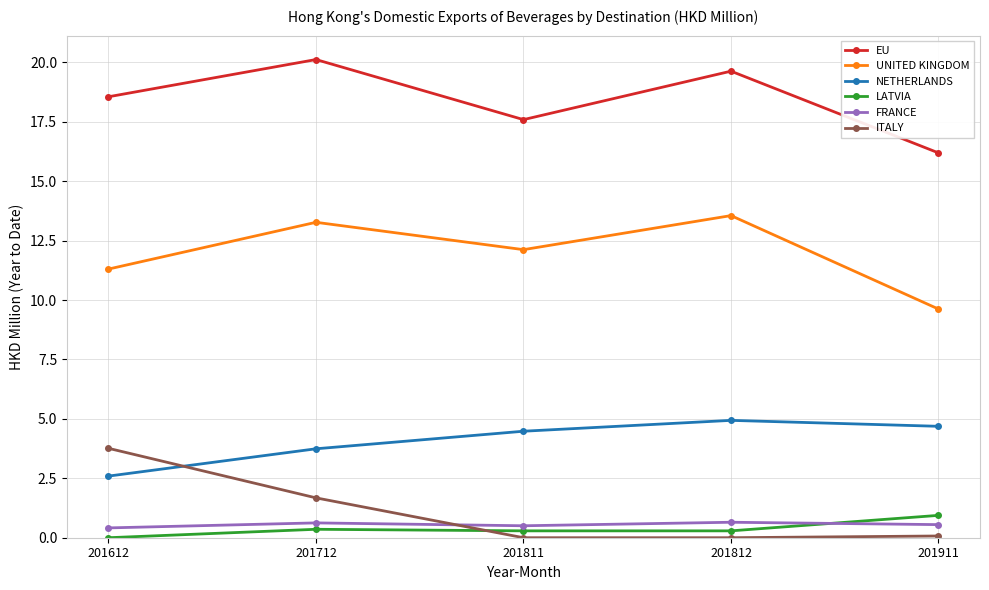

Where do FRANCE and ITALY first cross each other?

201712 and 201811